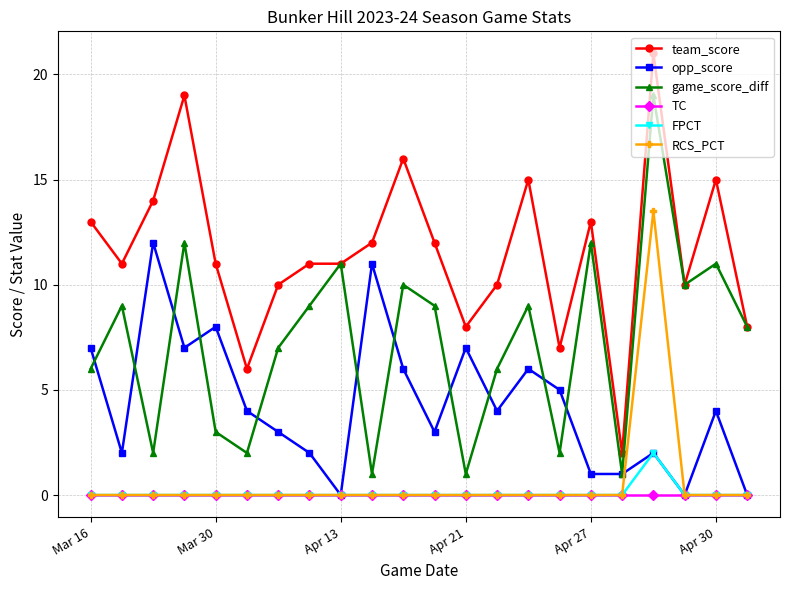

Count the number of categories in the chart.

22